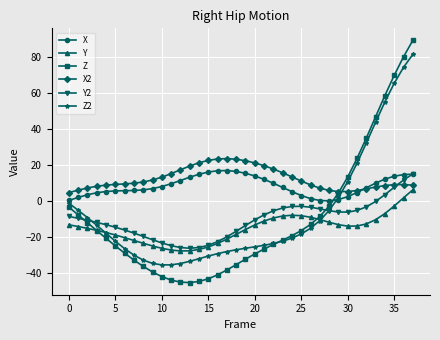

Which series has the widest spread of values?

Z